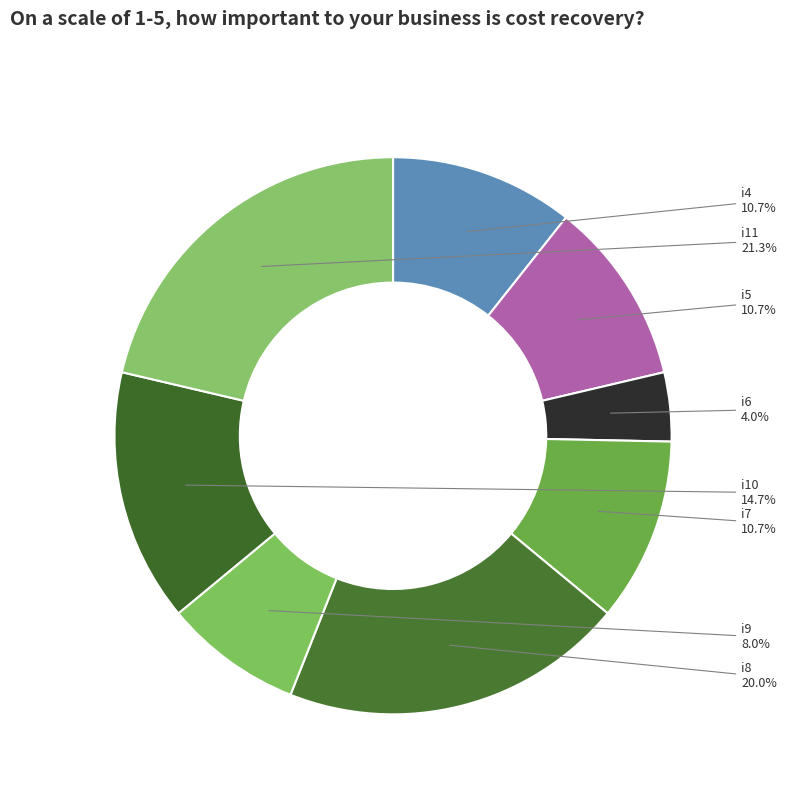

True or false: i7 accounts for 1% of the total.

False